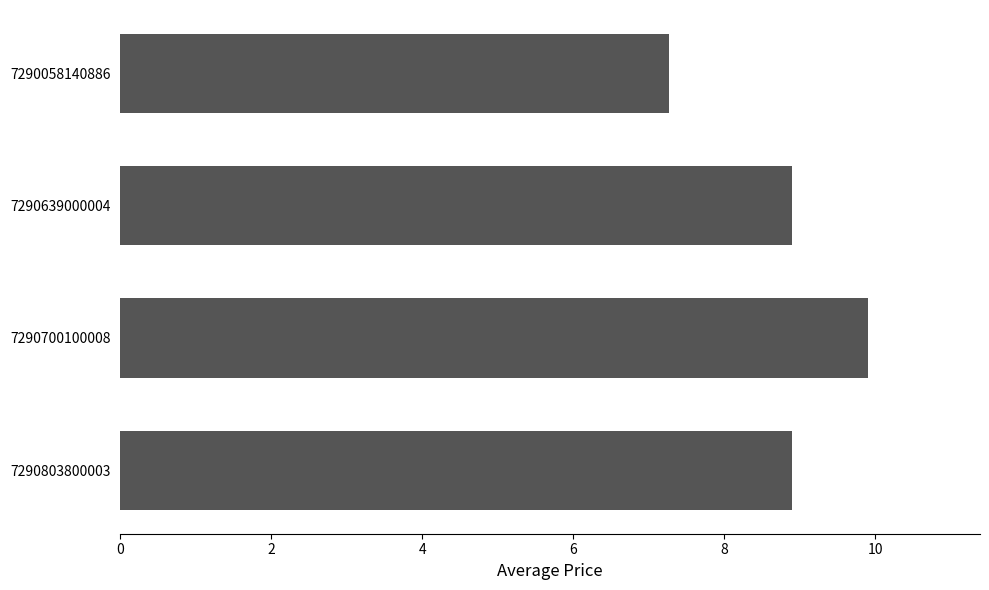

Which label corresponds to the largest value in the chart?

7290700100008